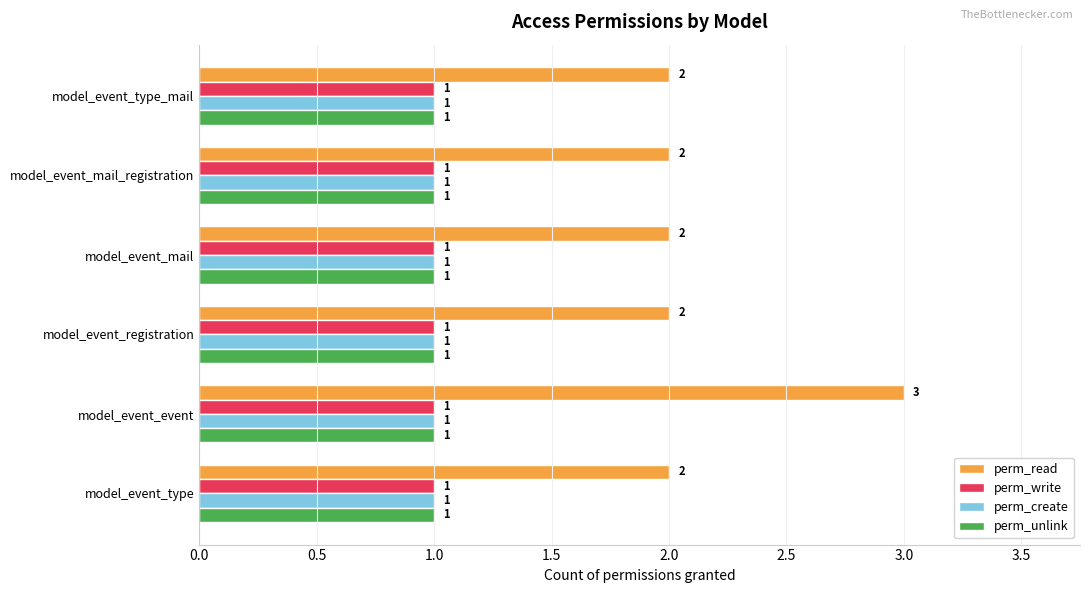

What is the sum of all perm_read values?

13